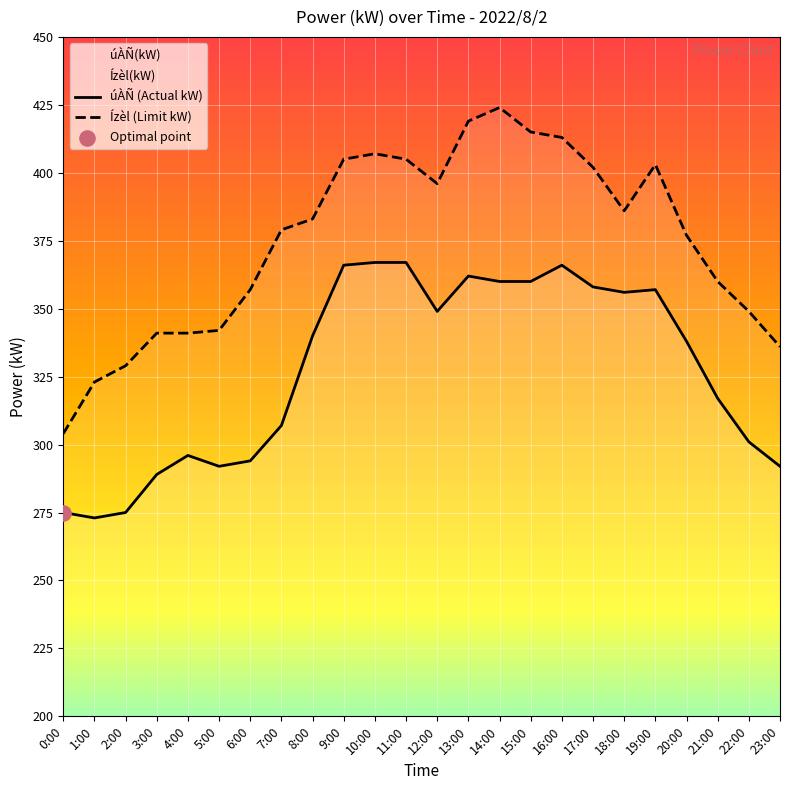

Which series reaches the minimum Y coordinate?

úÀÑ (Actual kW)